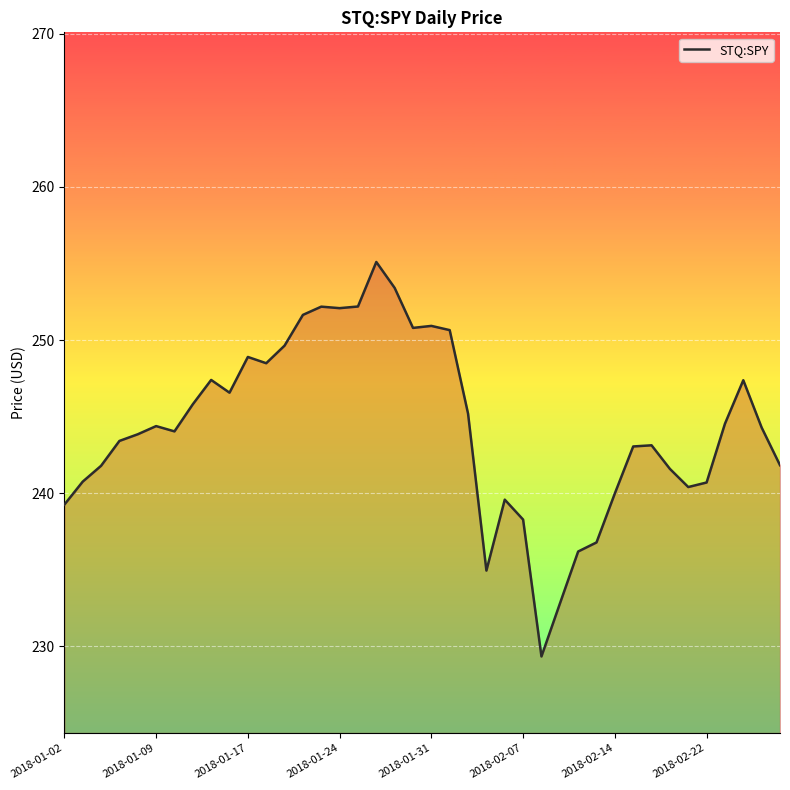

What is the maximum value shown in the chart?

255.1